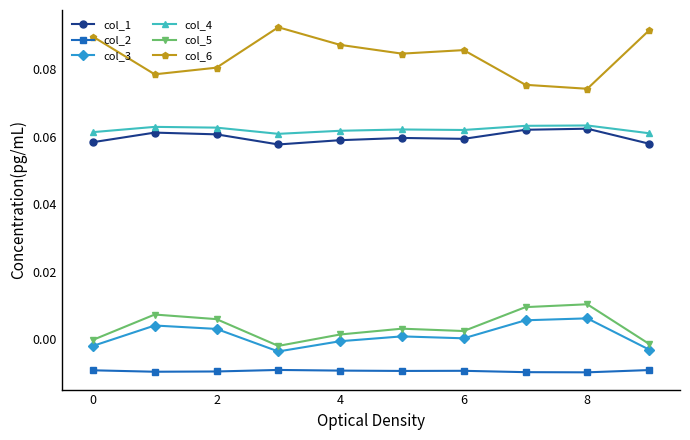

True or false: col_1 and col_6 cross at least once.

False